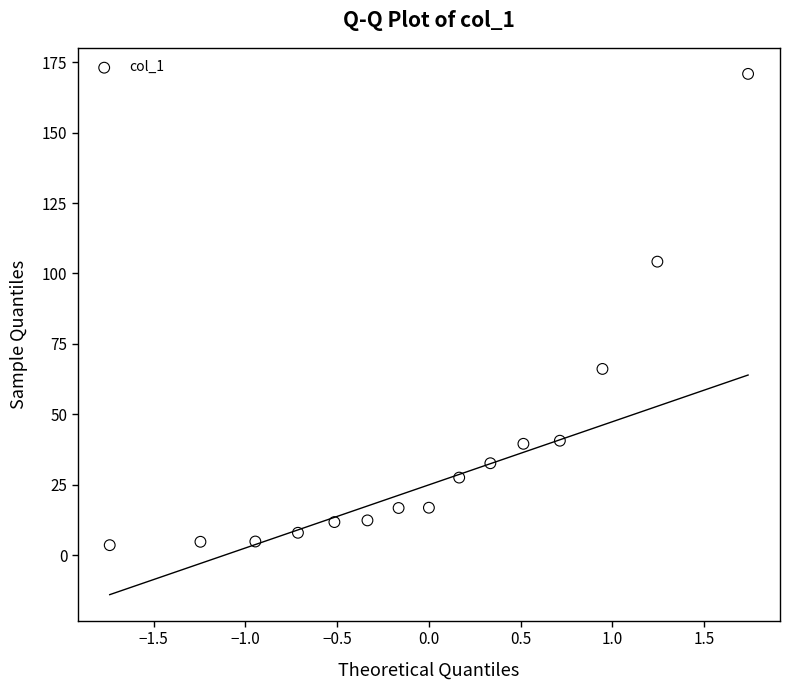

What Y value in the scatter plot is closest to 87?

104.2